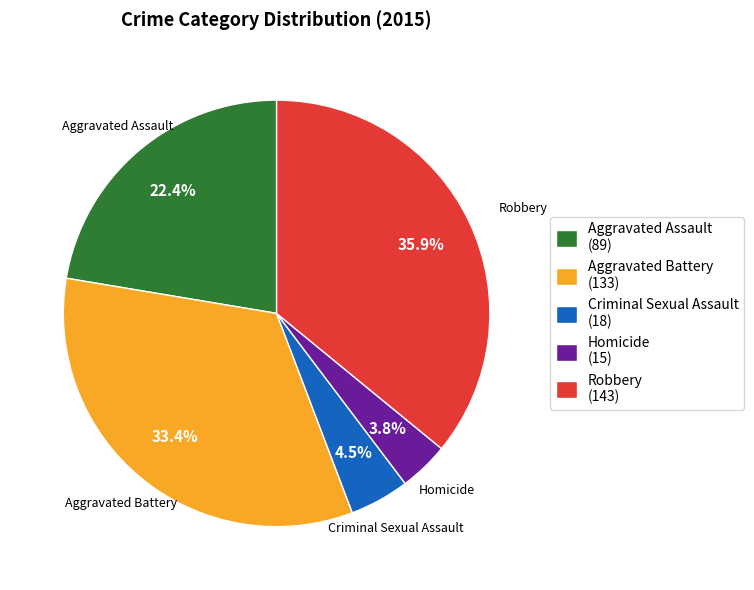

True or false: Aggravated Battery accounts for 25% of the total.

False